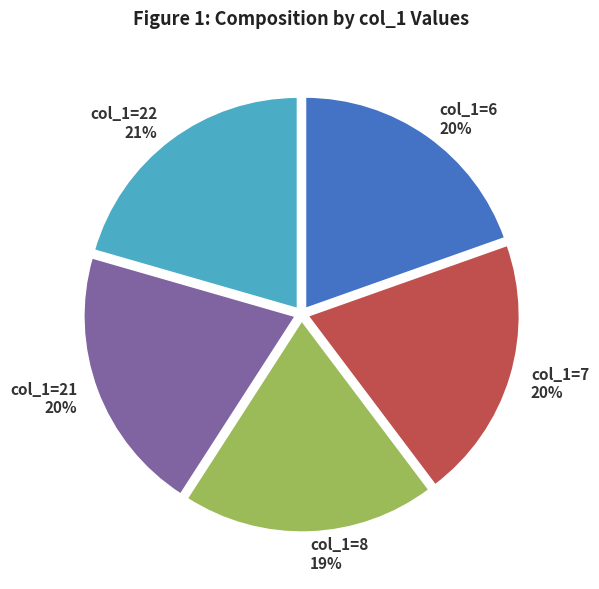

Is there any slice that represents more than half of the pie?

No